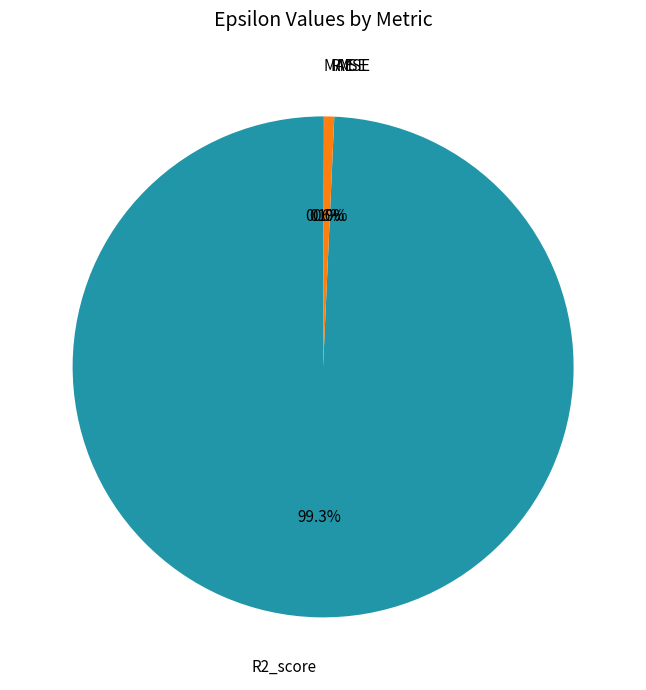

Is there any slice that represents more than half of the pie?

Yes